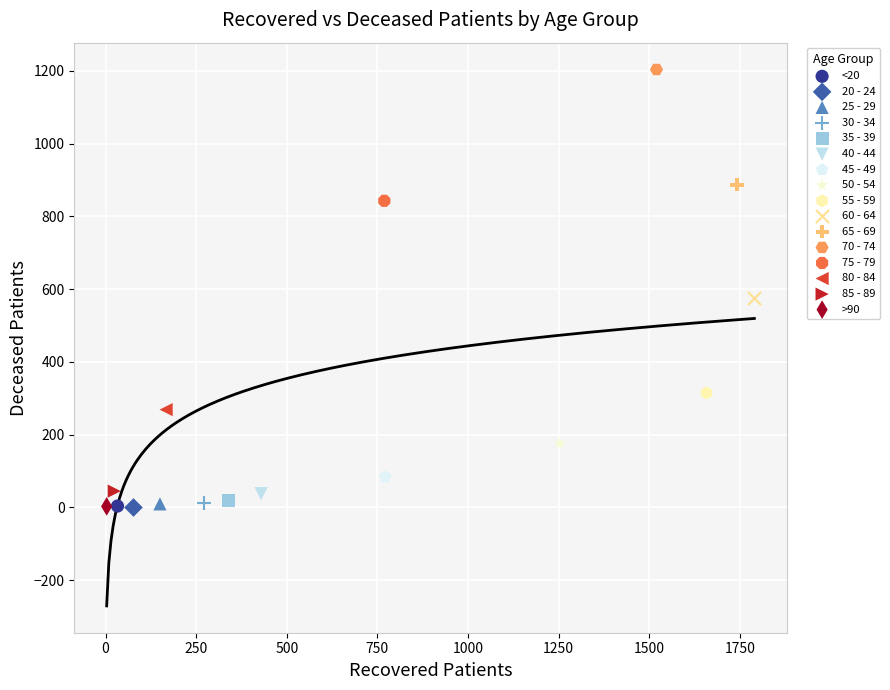

Which series reaches the maximum Y coordinate?

70 - 74